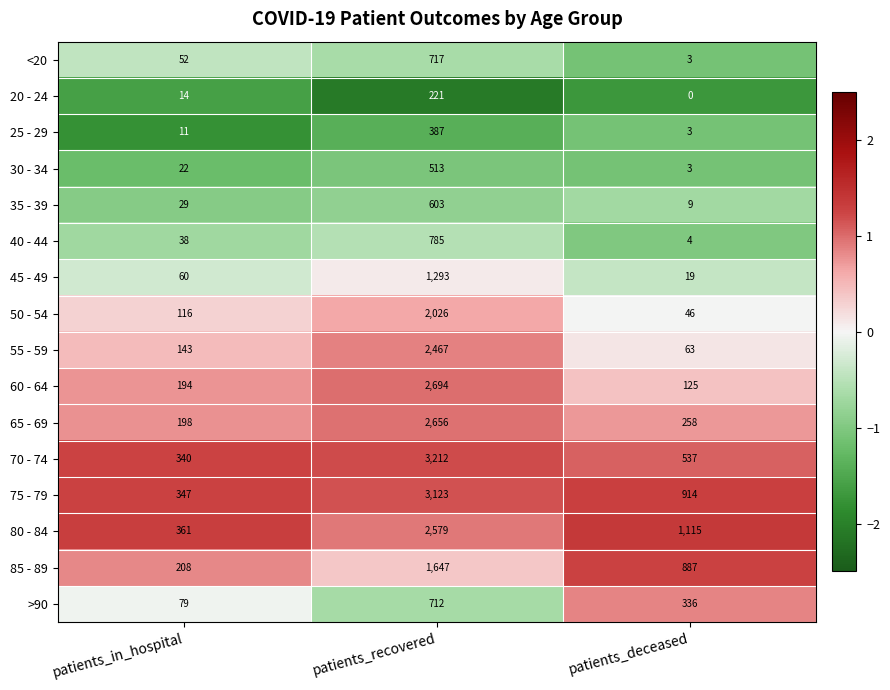

Rank the categories by 55 - 59 value from highest to lowest.

patients_recovered, patients_in_hospital, patients_deceased